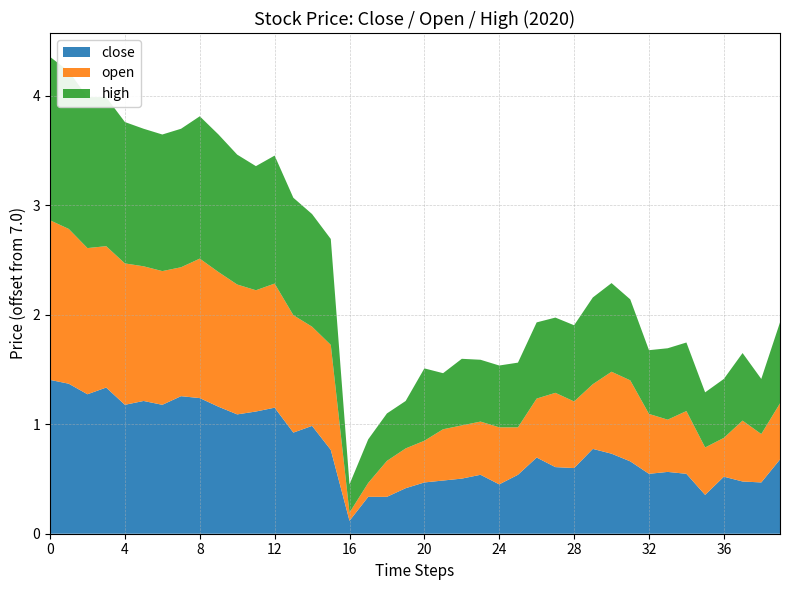

Reading left to right, what are all the values shown in this chart?

close: 8.4	8.4	8.3	8.3	8.2	8.2	8.2	8.3	8.2	8.2	8.1	8.1	8.2	7.9	8.0	7.8	7.1	7.3	7.3	7.4	7.5	7.5	7.5	7.5	7.5	7.5	7.7	7.6	7.6	7.8	7.7	7.7	7.5	7.6	7.5	7.4	7.5	7.5	7.5	7.7
open: 8.5	8.4	8.3	8.3	8.3	8.2	8.2	8.2	8.3	8.2	8.2	8.1	8.1	8.1	7.9	8.0	7.1	7.1	7.3	7.4	7.4	7.5	7.5	7.5	7.5	7.4	7.5	7.7	7.6	7.6	7.7	7.7	7.5	7.5	7.6	7.4	7.4	7.6	7.4	7.5
high: 8.5	8.4	8.4	8.4	8.3	8.3	8.2	8.3	8.3	8.3	8.2	8.1	8.2	8.1	8.0	8.0	7.3	7.4	7.4	7.4	7.7	7.5	7.6	7.6	7.6	7.6	7.7	7.7	7.7	7.8	7.8	7.7	7.6	7.7	7.6	7.5	7.5	7.6	7.5	7.7